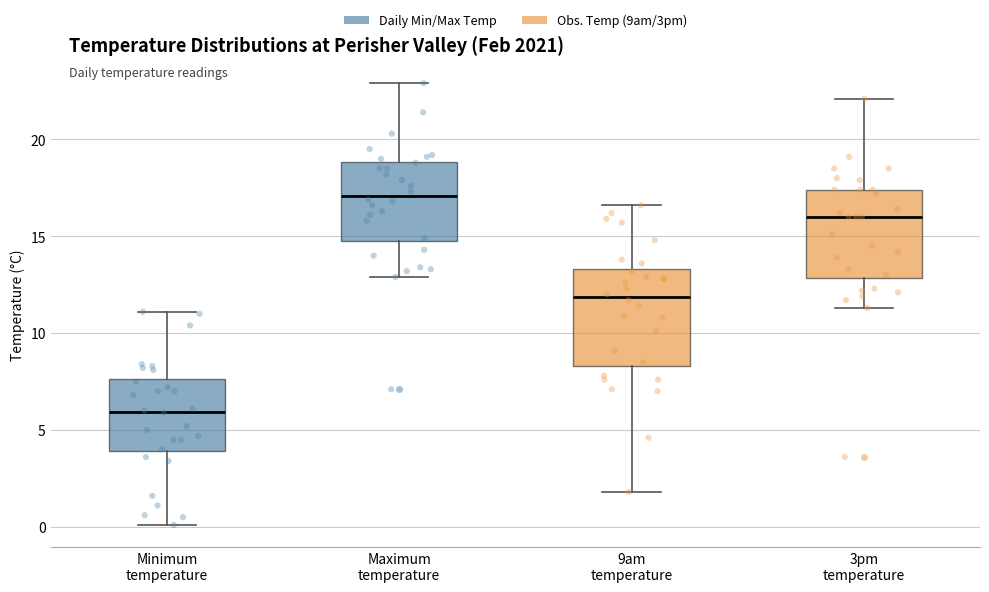

Reading left to right, read every box against the y-axis: the position of its median line, the range the box covers, and the ends of its whiskers. The values are not printed on the chart, so give them approximately, as read against the axis.

Minimum temperature: median 6.0, box 4.0 to 7.5, whiskers 0.0 to 11.0
Maximum temperature: median 17.0, box 15.0 to 19.0, whiskers 13.0 to 23.0
9am temperature: median 12.0, box 8.5 to 13.5, whiskers 2.0 to 16.5
3pm temperature: median 16.0, box 13.0 to 17.5, whiskers 11.5 to 22.0